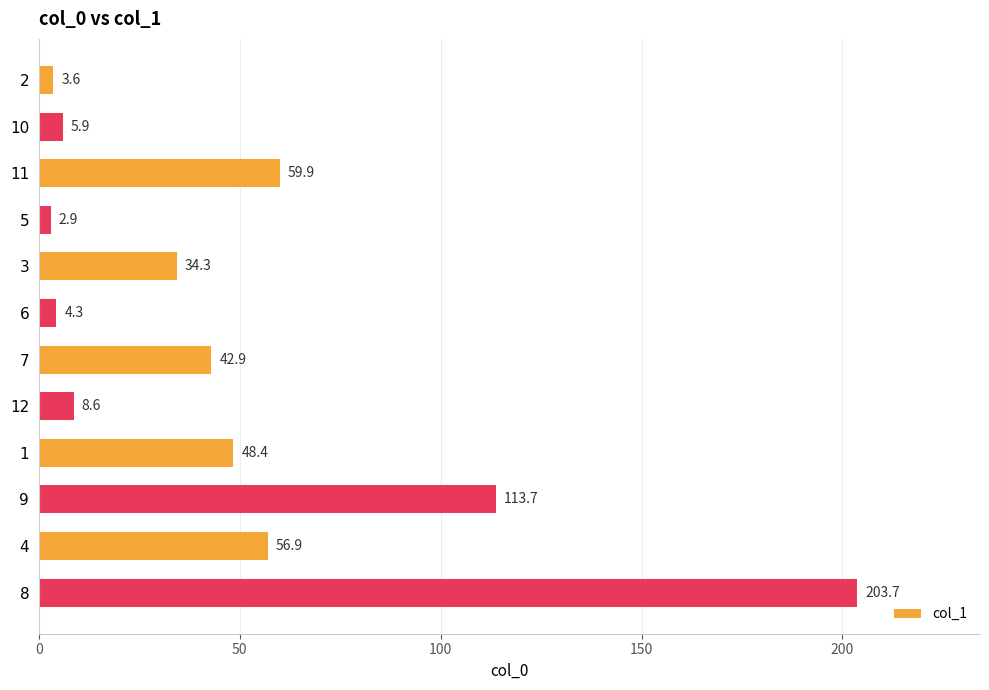

What is the difference between the maximum and minimum values?

200.8